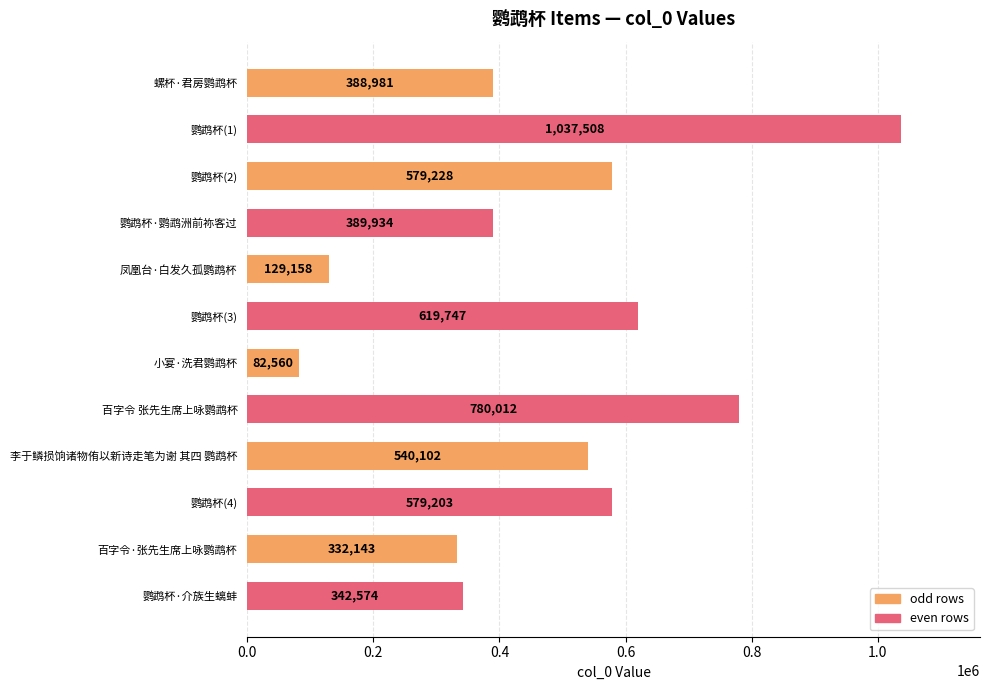

Reading top to bottom, what are all the values shown in this chart?

388981	1037508	579228	389934	129158	619747	82560	780012	540102	579203	332143	342574